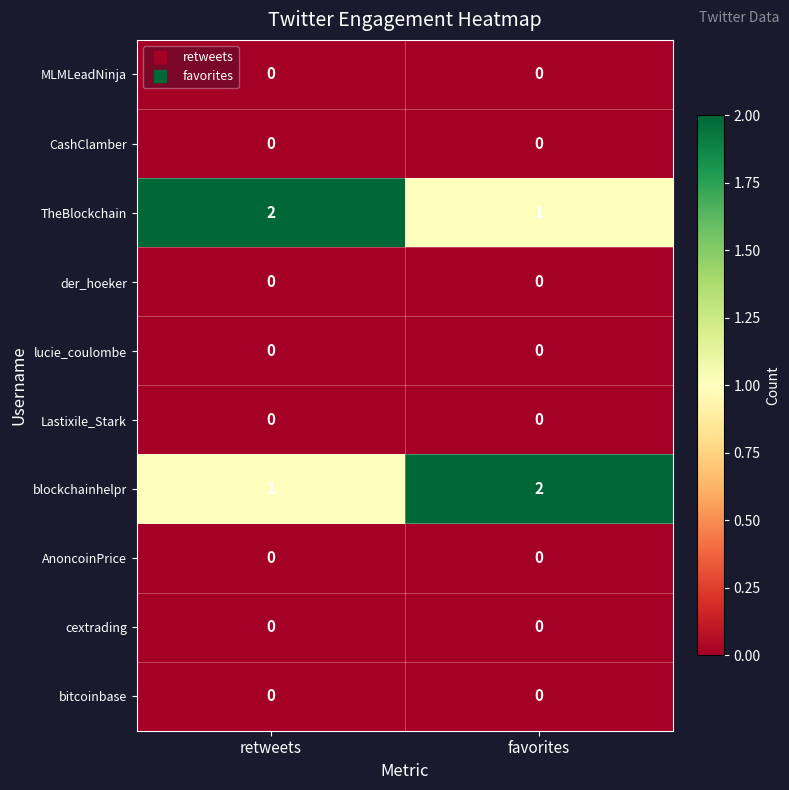

What is the sum of all TheBlockchain values?

3